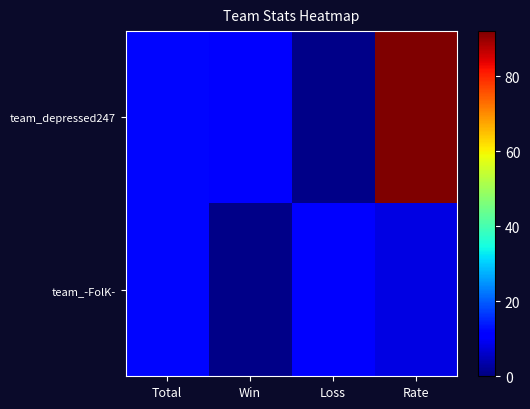

Which has a higher value, Win or Rate?

Rate